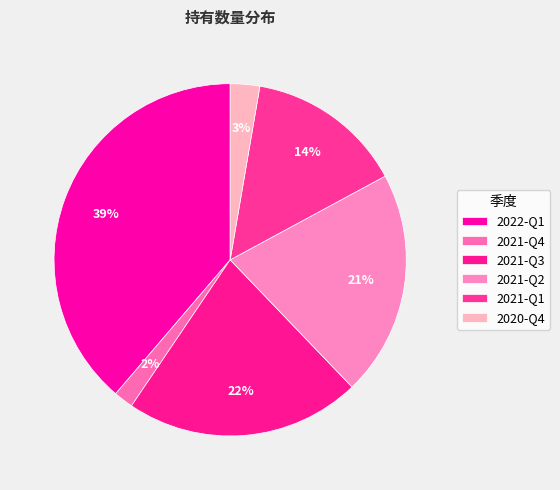

To the nearest percent, what is the difference between the 2022-Q1 and 2021-Q4 slice percentages?

37%